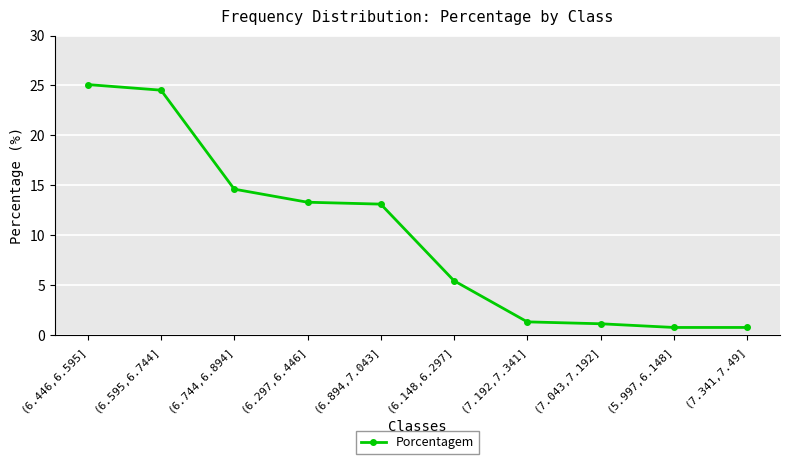

Is this an area chart (filled region under the line)?

No